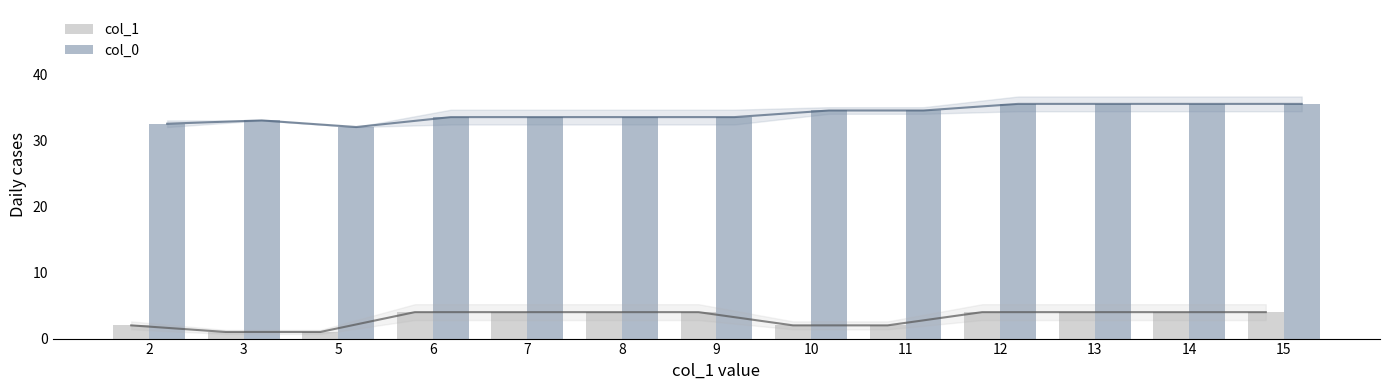

How many series are shown in this chart?

2